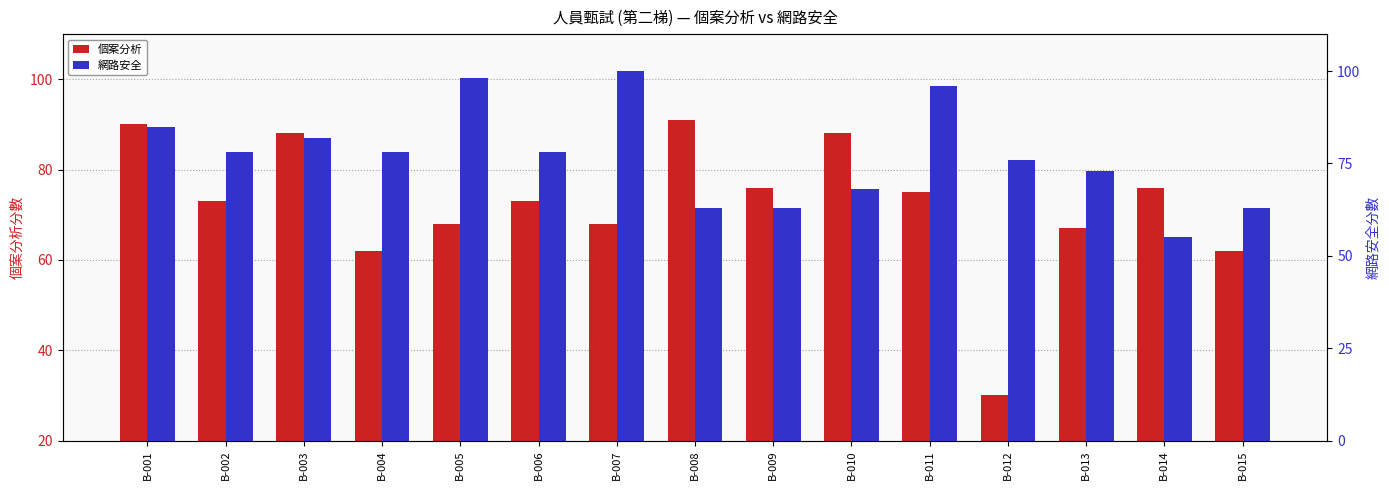

Is the value of 個案分析 at B-008 greater than the value of 網路安全 at B-012?

Yes